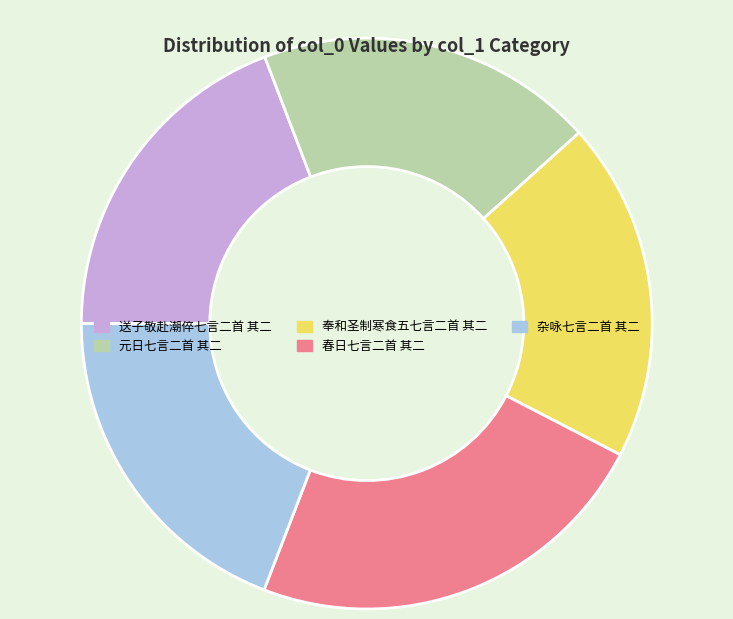

Combined, do 春日七言二首 其二 and 奉和圣制寒食五七言二首 其二 account for over 50%?

No